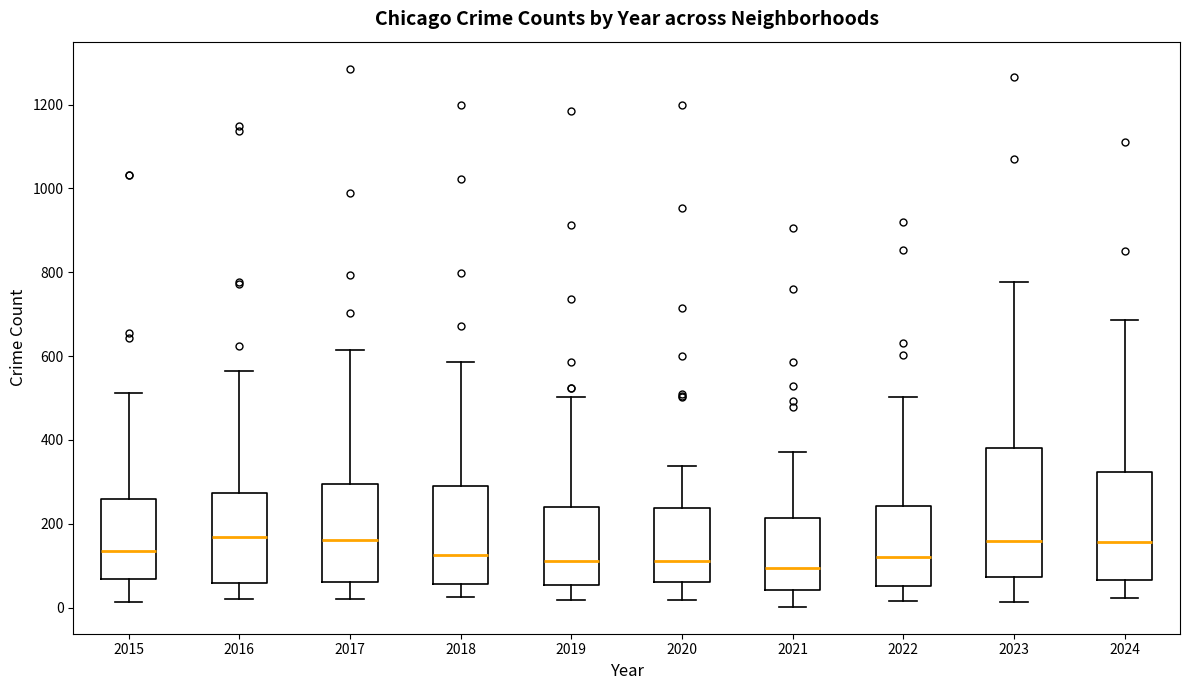

Comparing the boxes themselves (not the whiskers), which one is the tallest?

2023